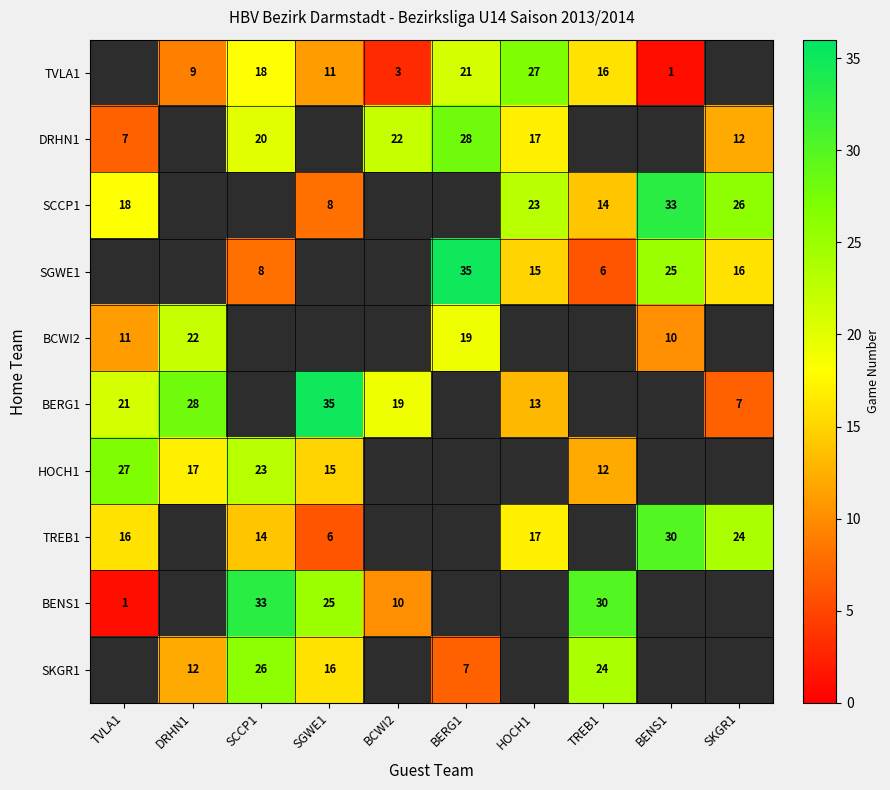

The BERG1 series shows 35 at SGWE1. True or false?

True